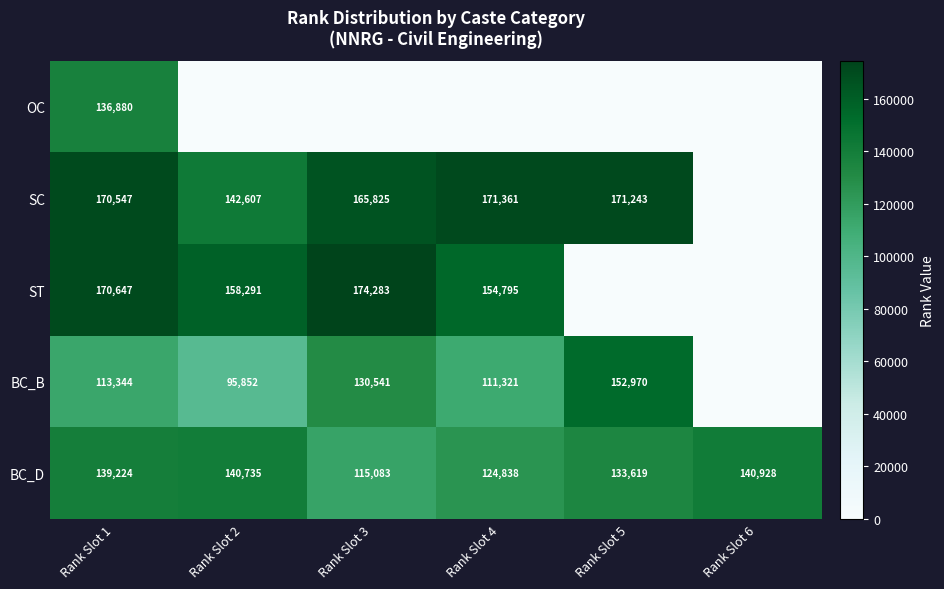

What is the lowest value of the BC_D series?

115083